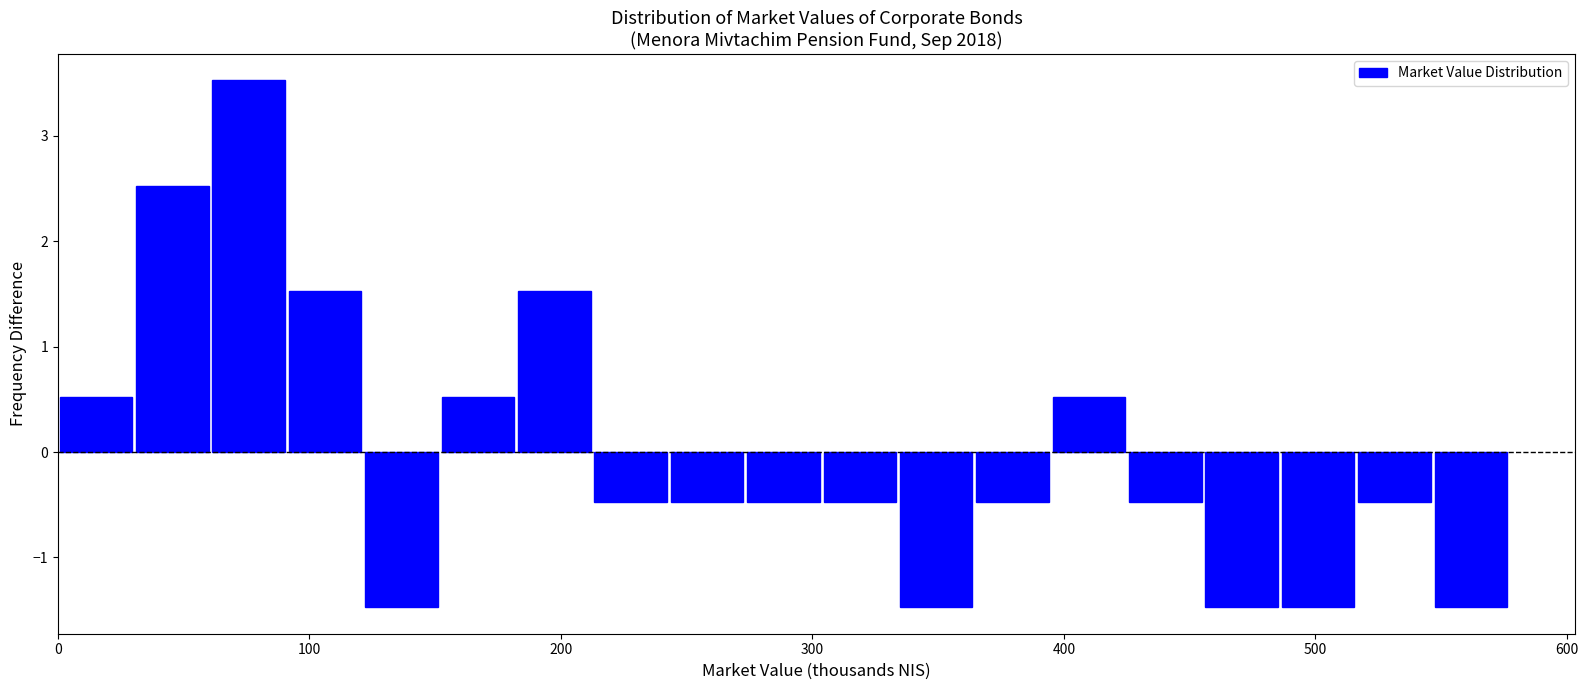

Around what value on the x-axis is the tallest bar? Give the approximate position of its centre, as read against the axis.

80